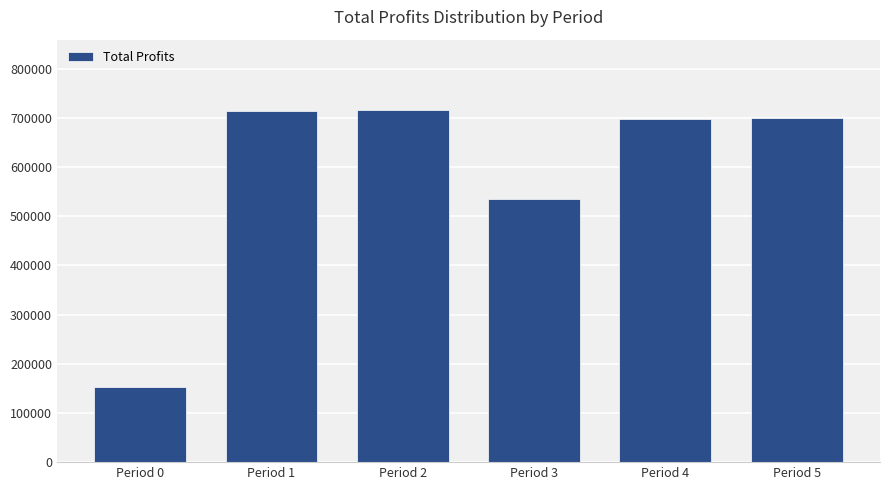

What is the difference between the second highest and minimum values?

561260.3